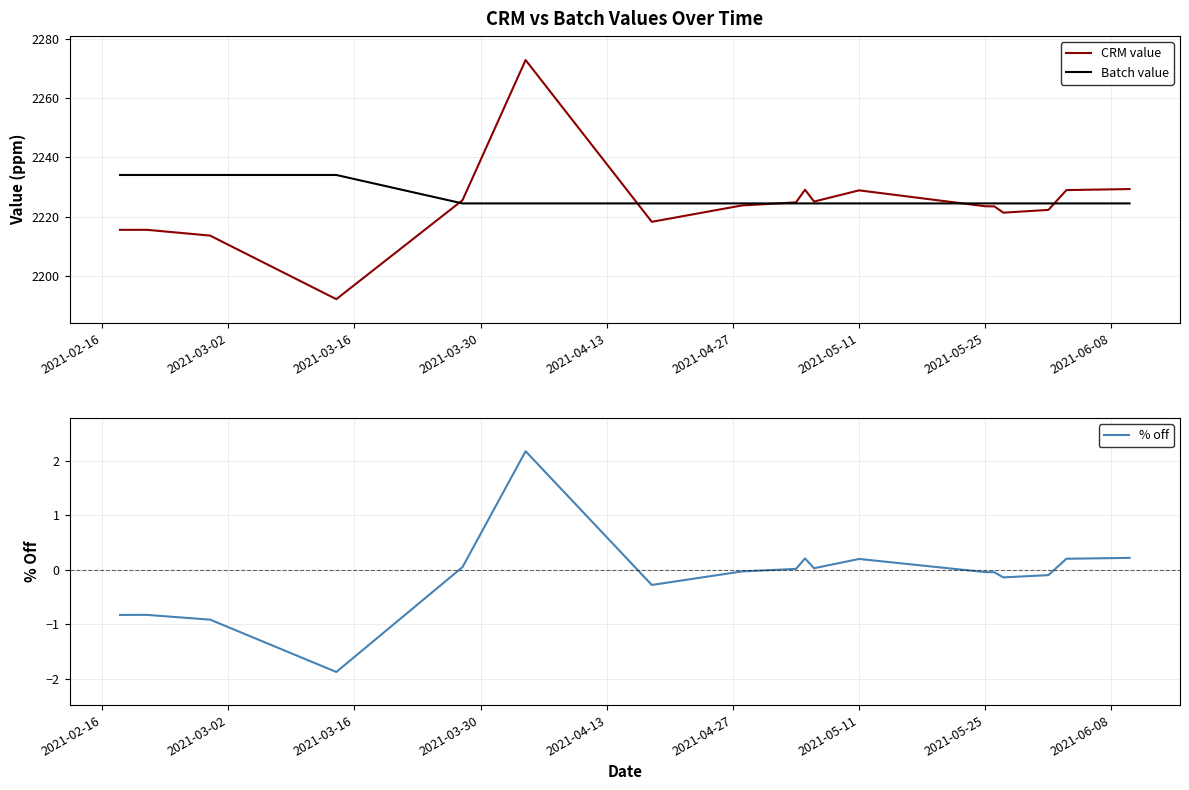

What is the difference between the maximum and second lowest values in the CRM value series?

59.3